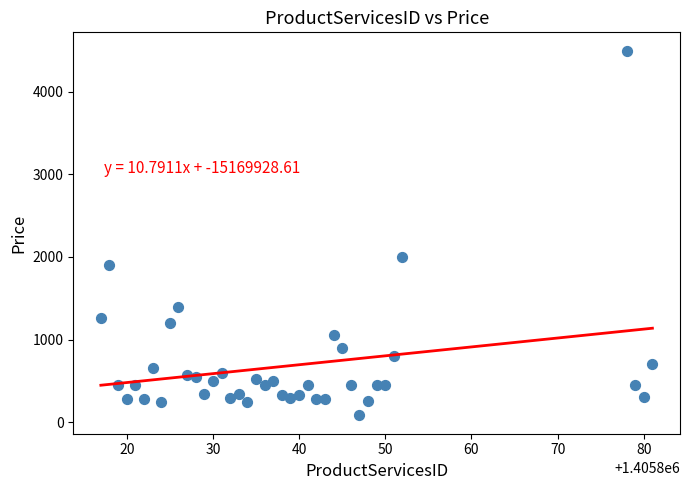

What is the range of X values (max minus min)?

64